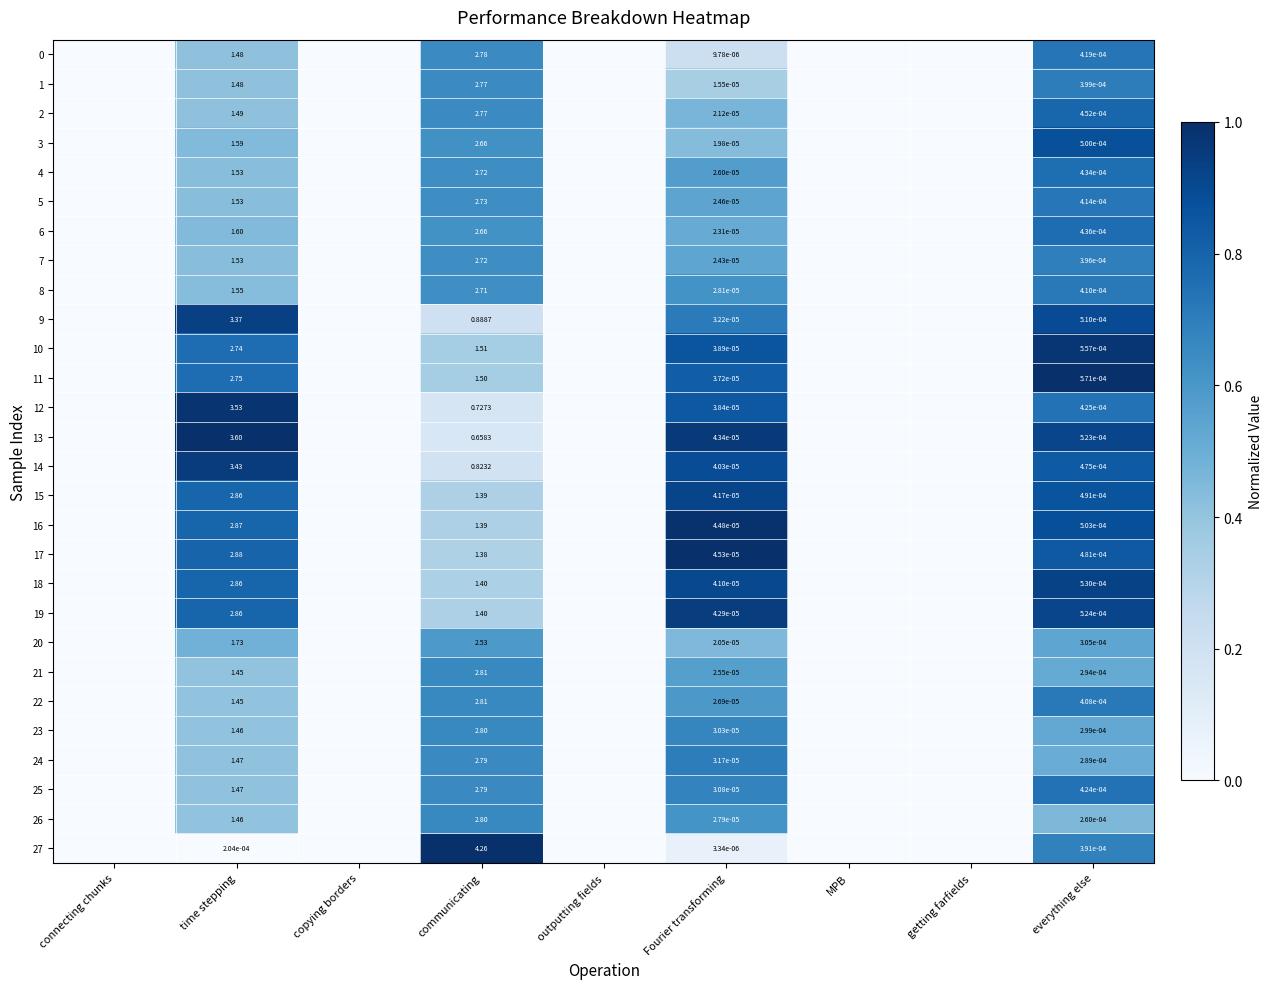

How many data points does each series have?

9